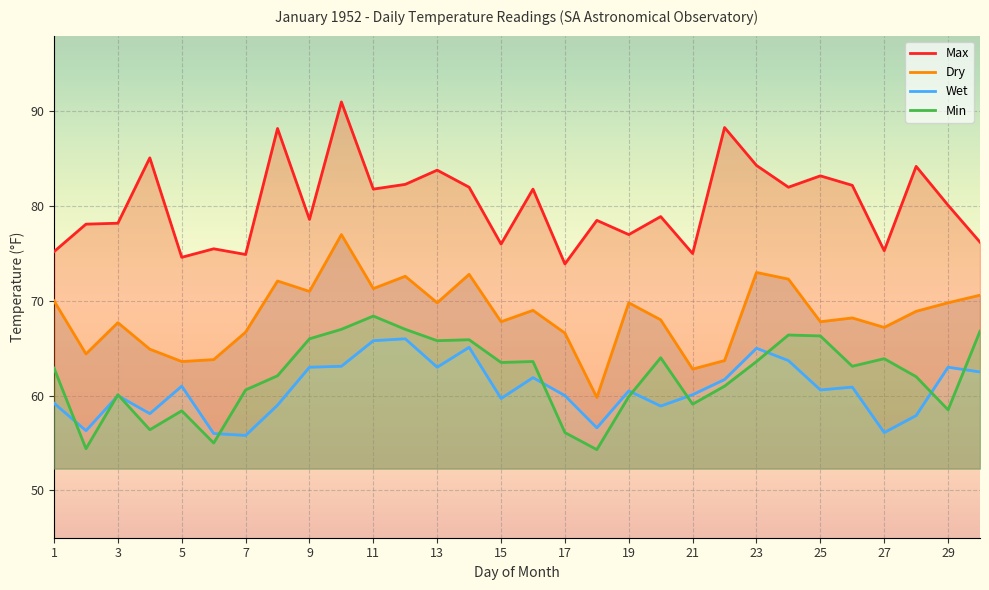

Which series changed the most between 8 and 26?

Max